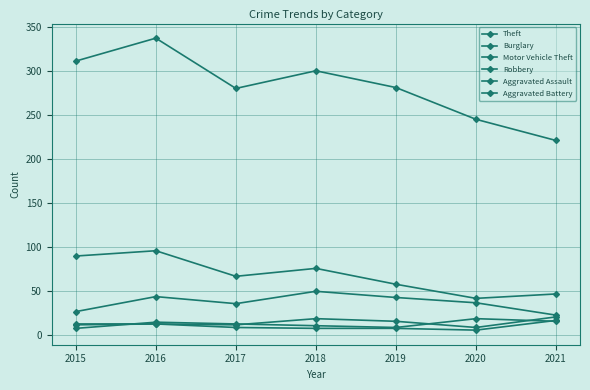

At which category does Aggravated Battery reach its first local valley?

2020